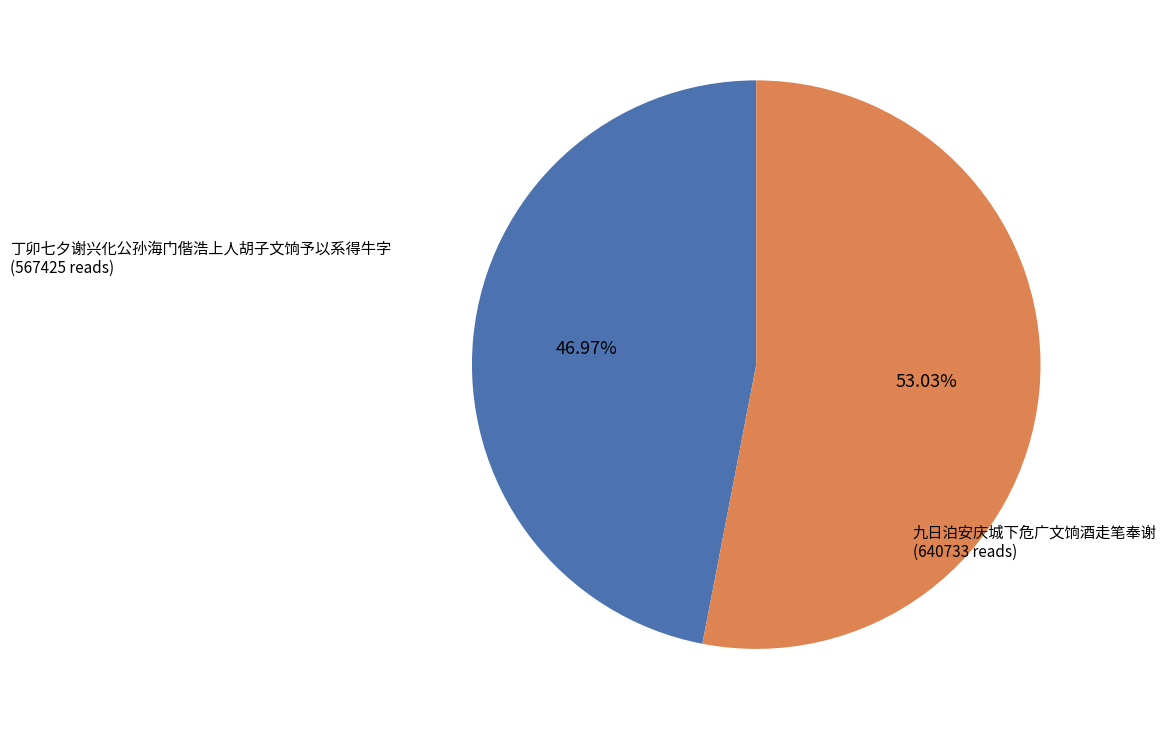

To the nearest percent, what percentage of the pie is 丁卯七夕谢兴化公孙海门偕浩上人胡子文饷予以系得牛字?

47%